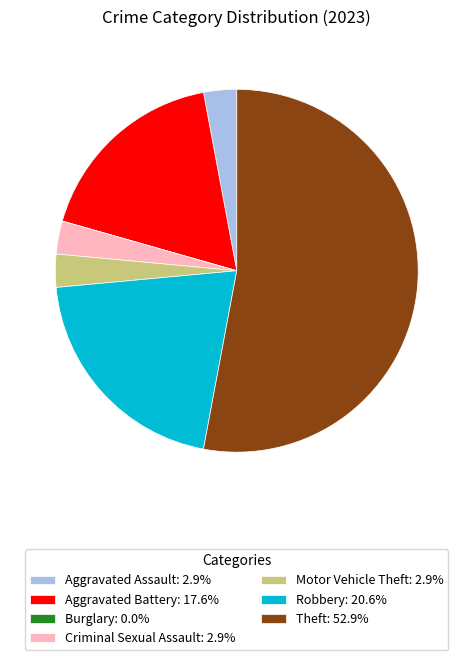

Is there a majority slice in this chart?

Yes